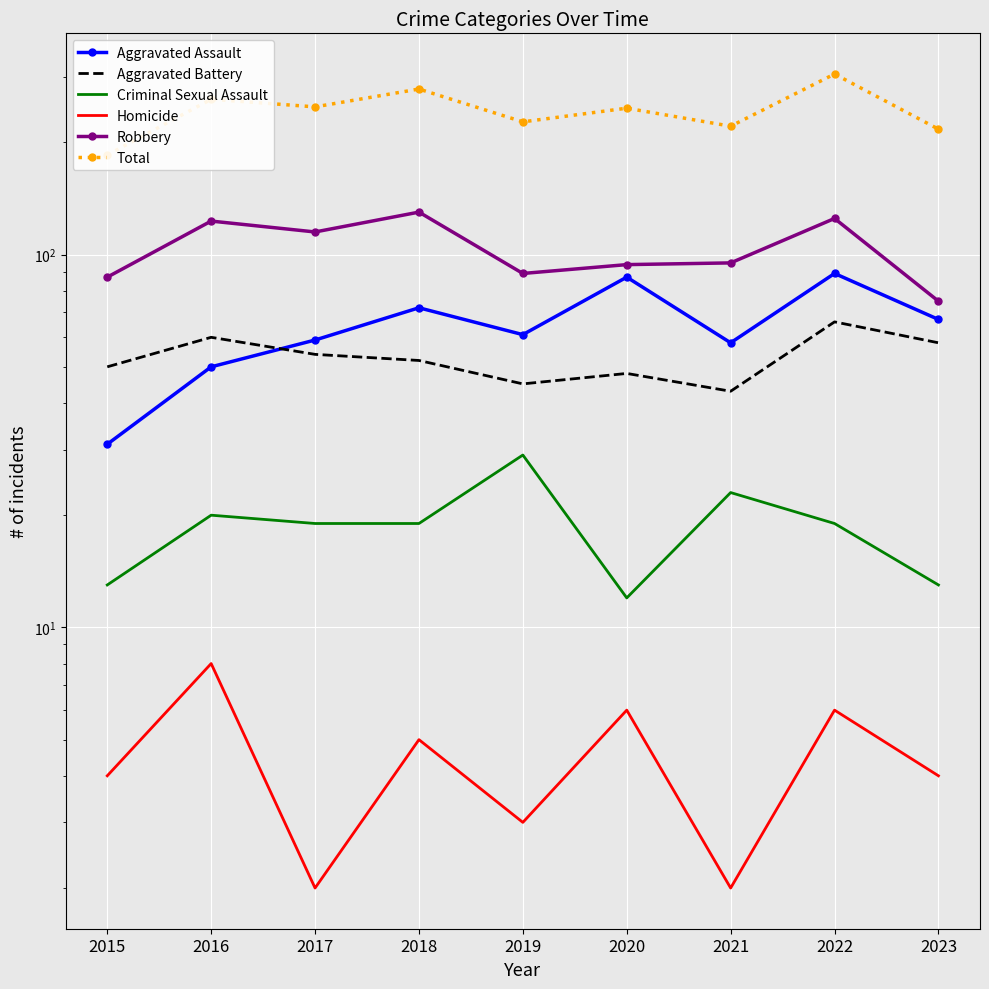

True or false: Homicide and Criminal Sexual Assault cross at least once.

False